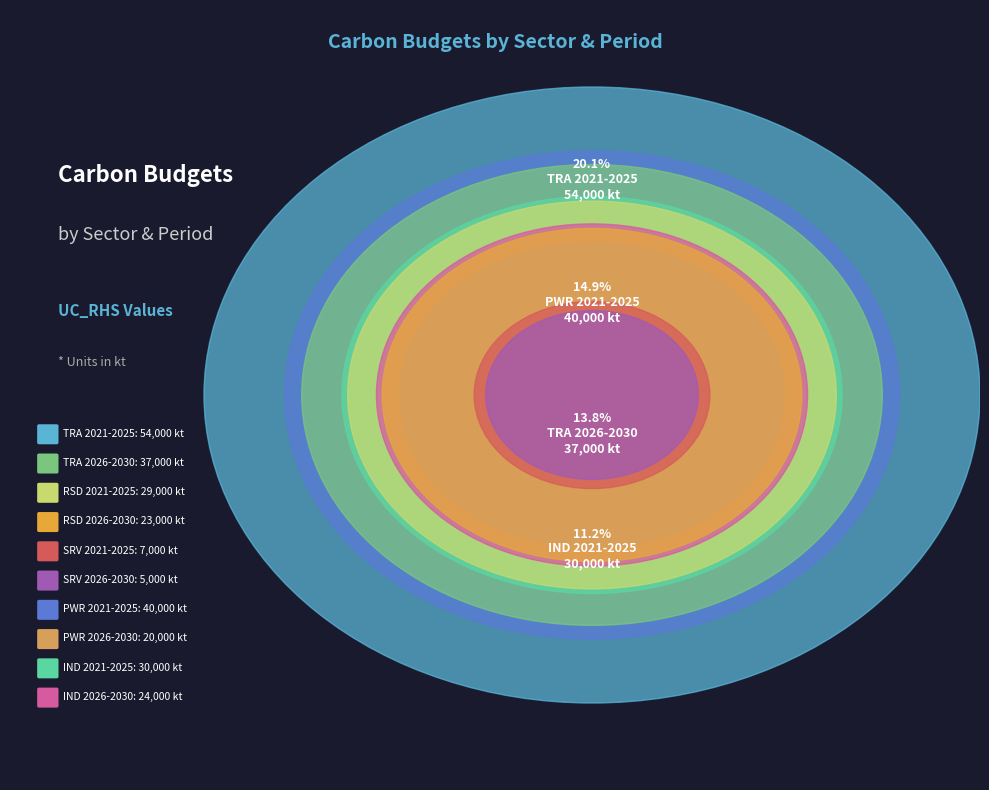

To the nearest percent, what is the average slice percentage?

10%